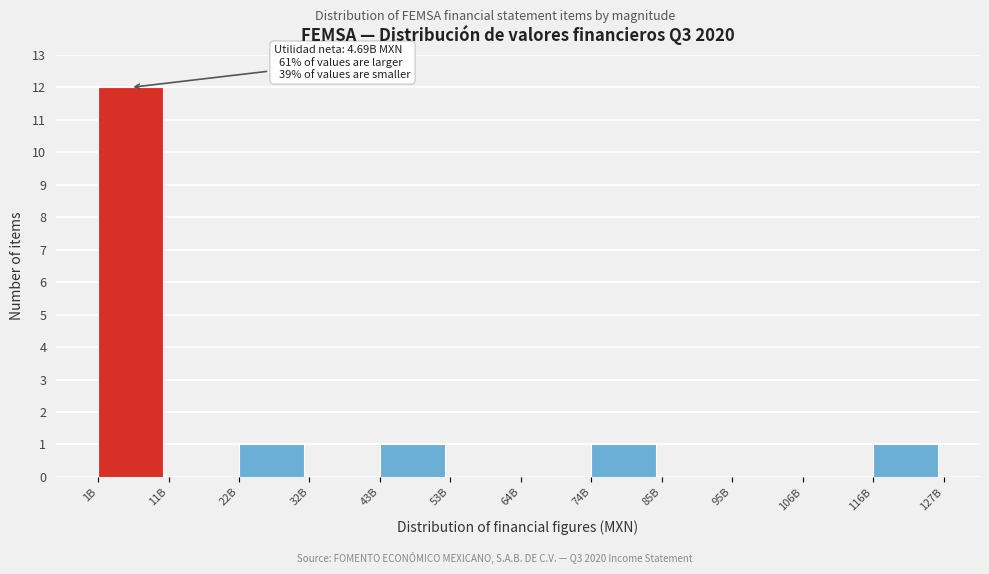

Reading left to right, extract all data points from this chart.

1B=12	11B=0	22B=1	32B=0	43B=1	53B=0	64B=0	74B=1	85B=0	95B=0	106B=0	116B=1